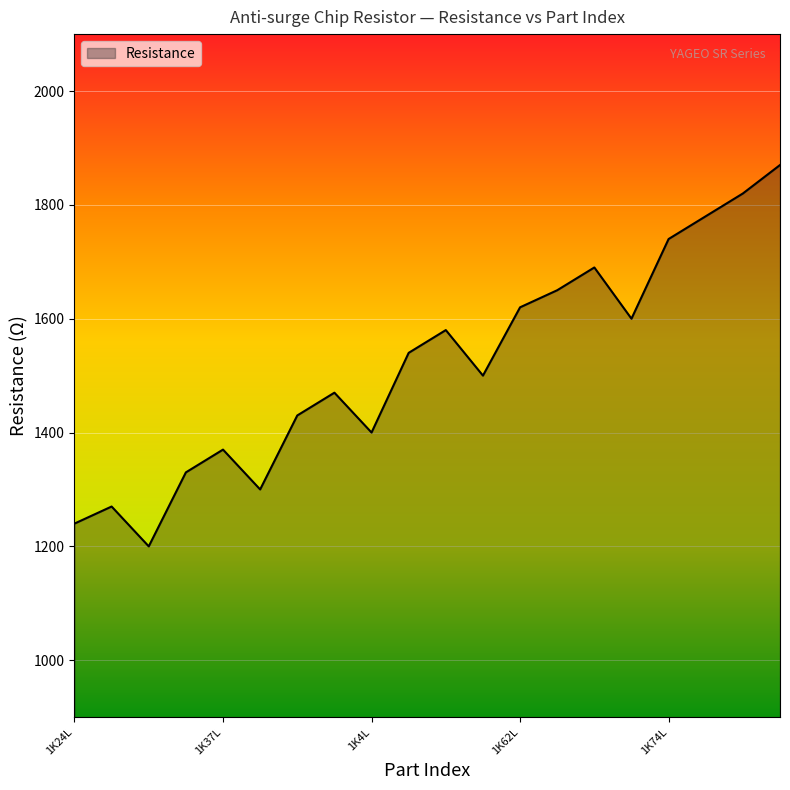

What is the difference between the maximum and minimum values?

670